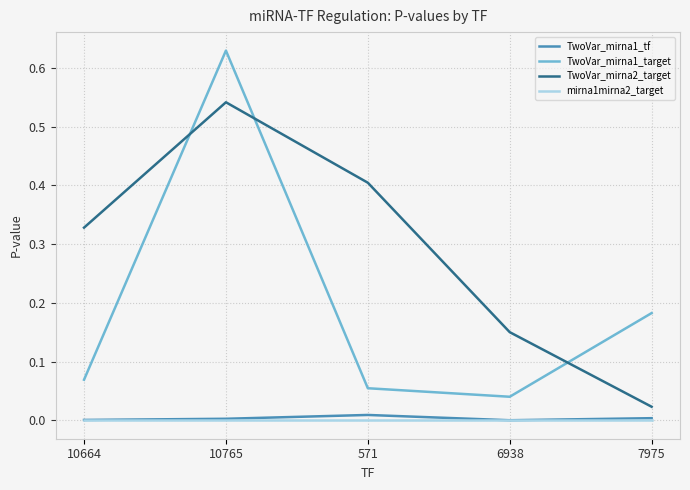

After their last crossing, which series has the higher values: TwoVar_mirna1_target or TwoVar_mirna2_target?

TwoVar_mirna1_target